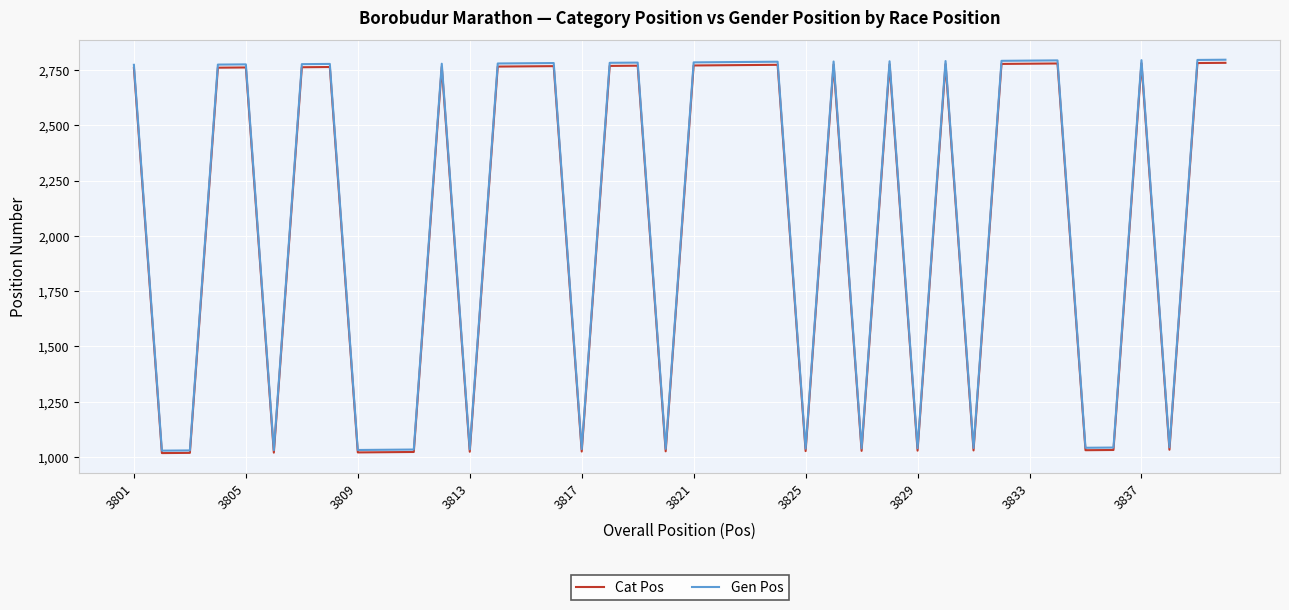

What is the smallest value displayed?

1018